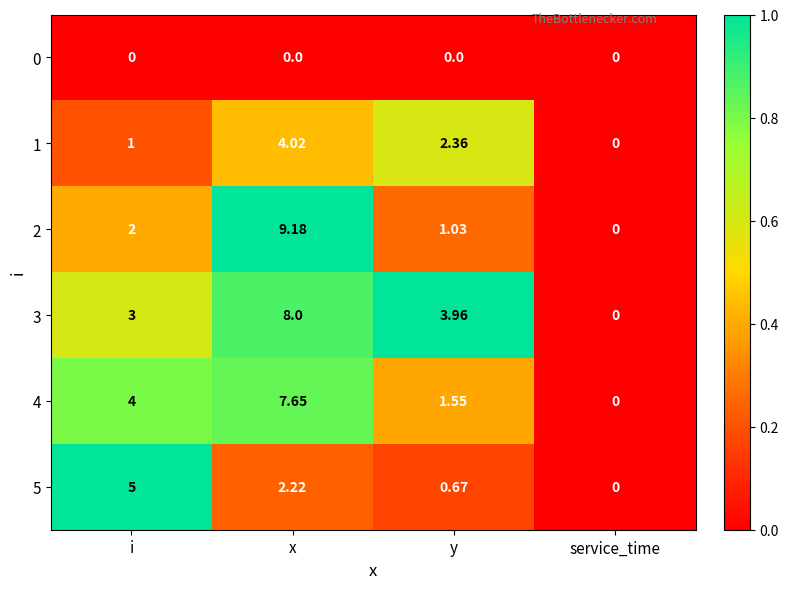

At which category is the sum across all series the highest?

x